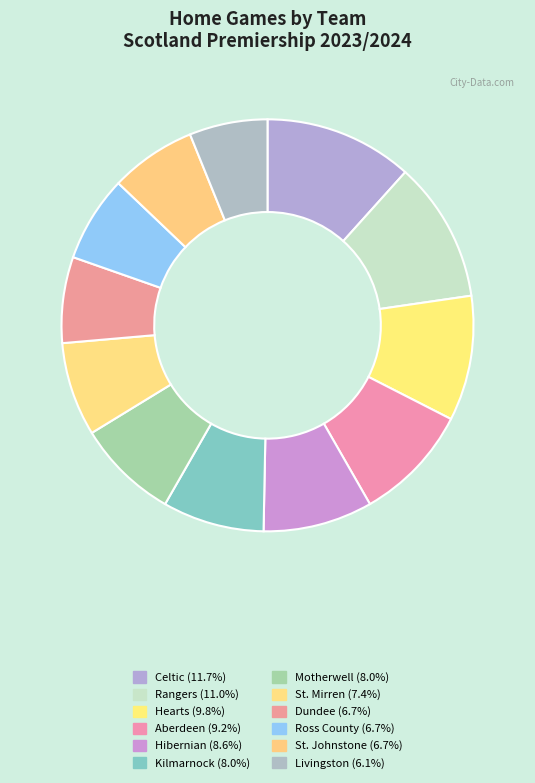

What percentage is NOT represented by Aberdeen?

90.8%